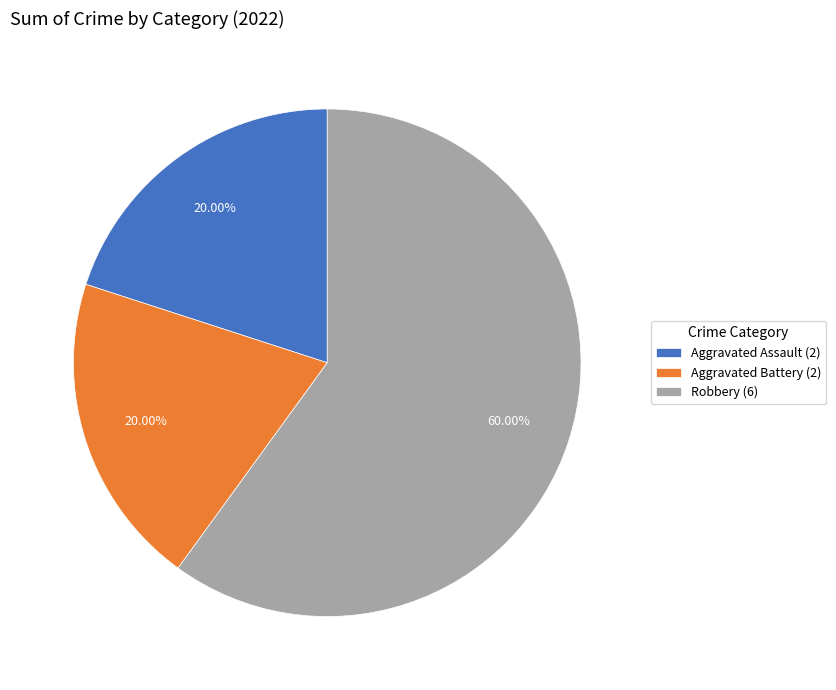

Is it true that Robbery is 60% of the pie?

True